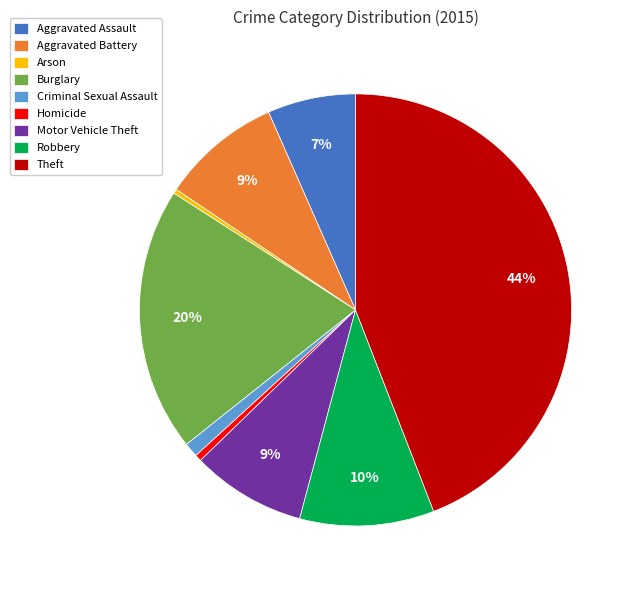

Does Robbery account for over 50% of the chart?

No